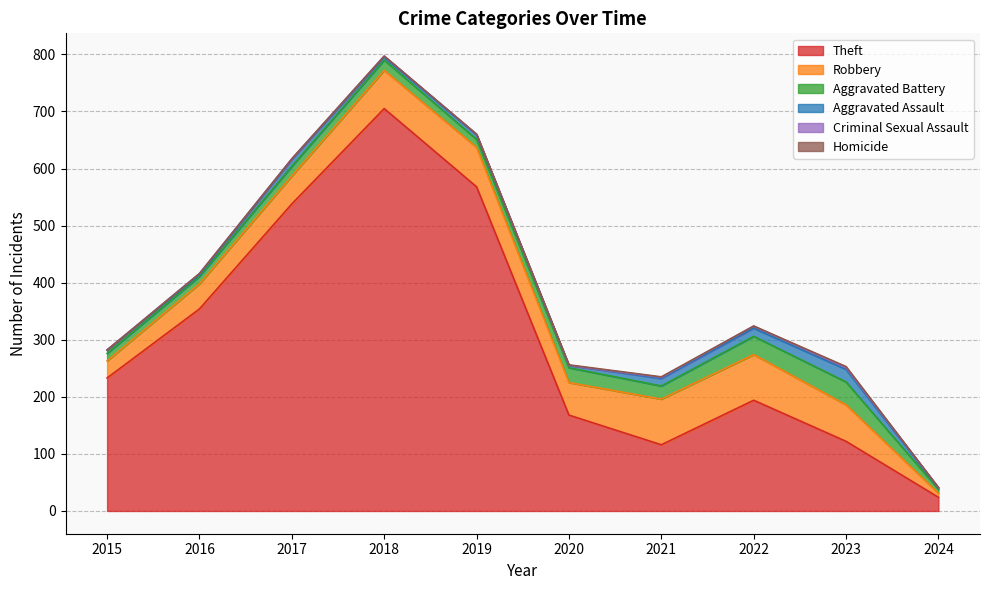

The Robbery series shows 95 at 2019. True or false?

False